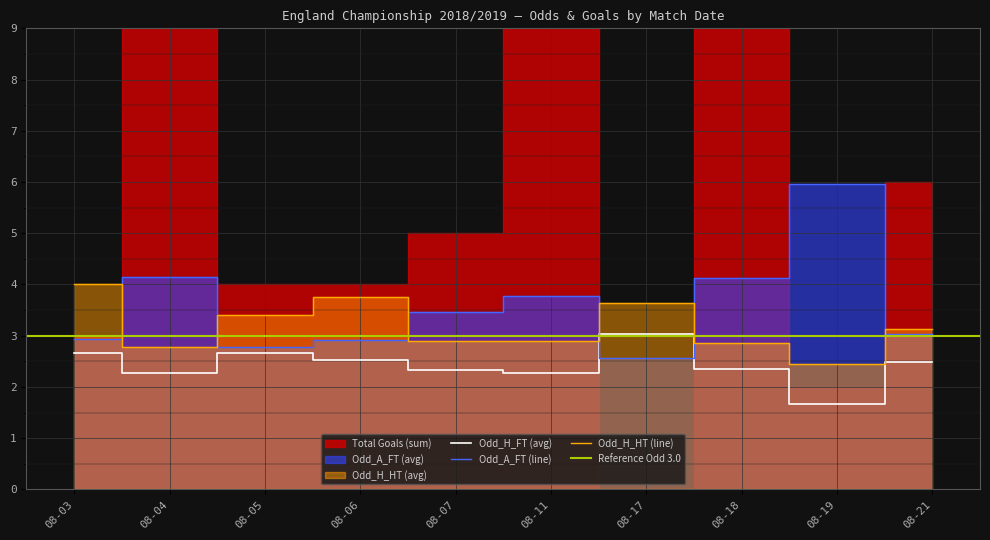

Is the value of Odd_A_FT (line) at 08-05 greater than the value of Odd_H_FT (avg) at 08-11?

Yes